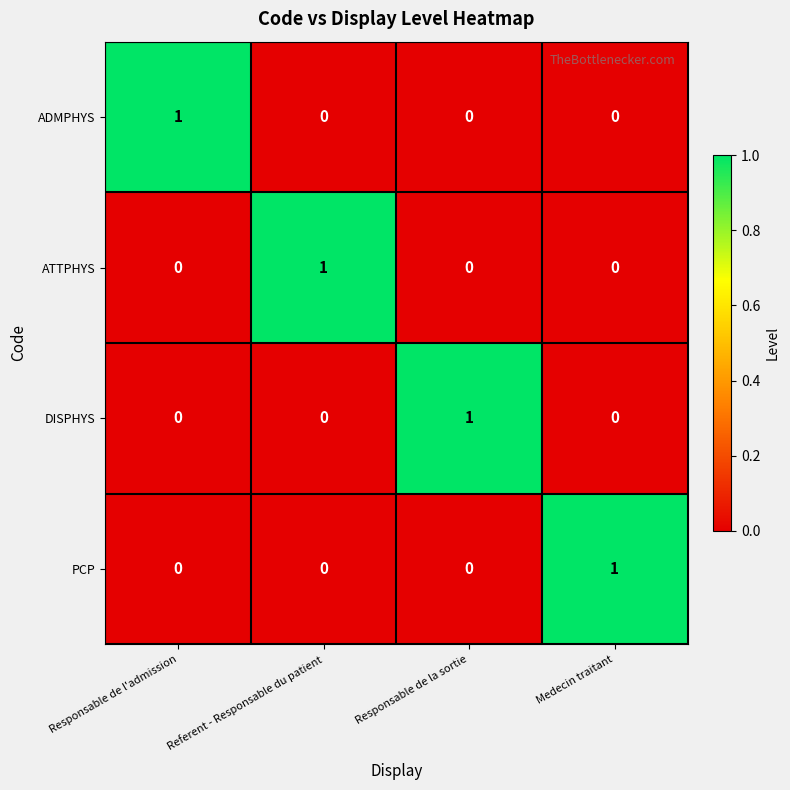

The DISPHYS series shows 0 at Referent - Responsable du patient. True or false?

True